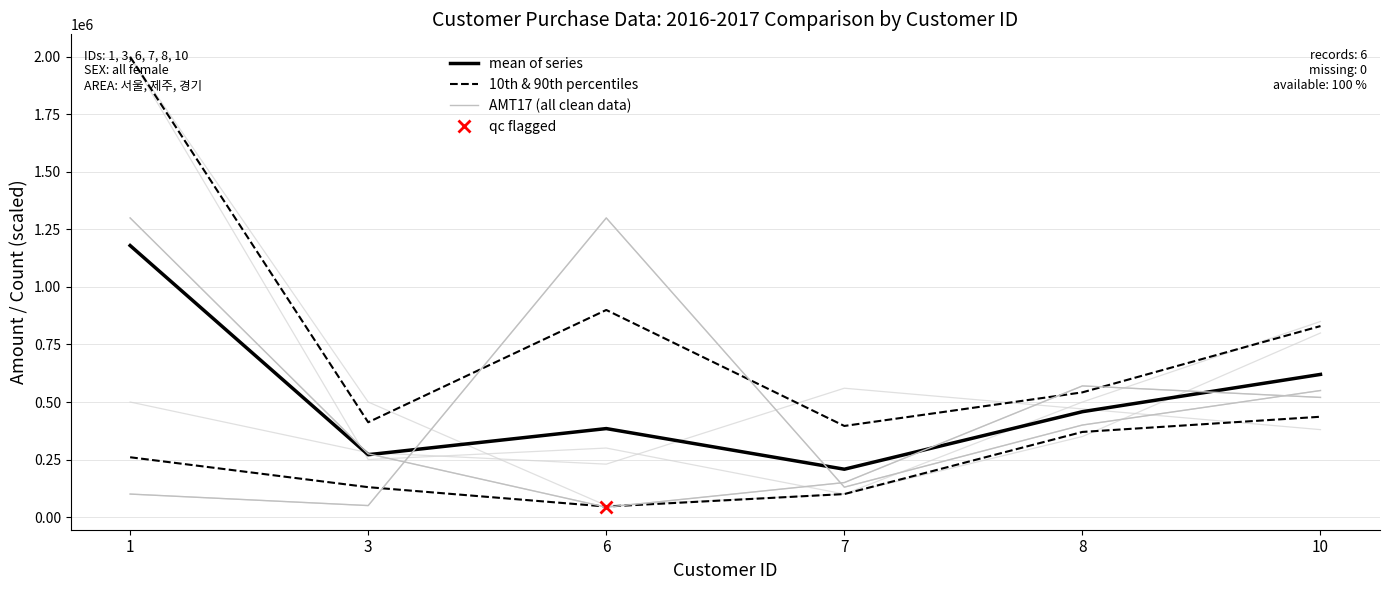

What are all the series names shown in the legend?

mean of series, 10th & 90th percentiles, AMT17 (all clean data)